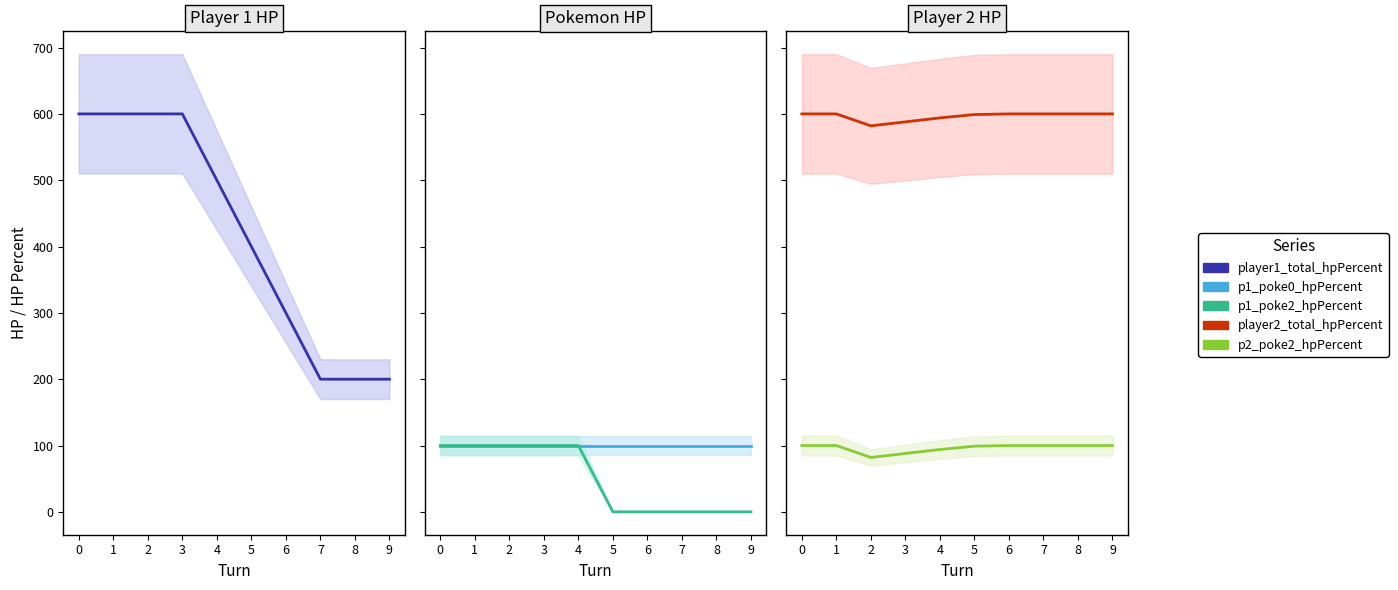

What is the value of the p1_poke2_hpPercent point at the 4th from the left?

100